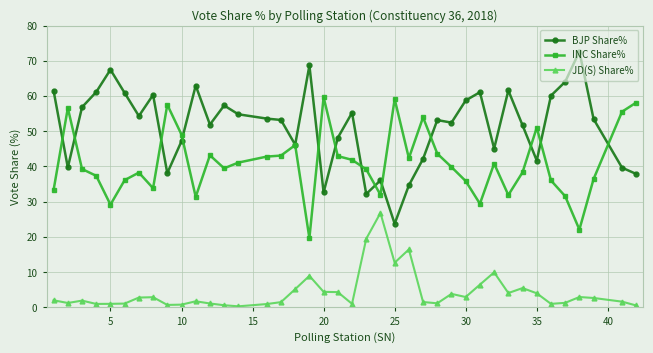

Which series has the largest range (max minus min)?

BJP Share%